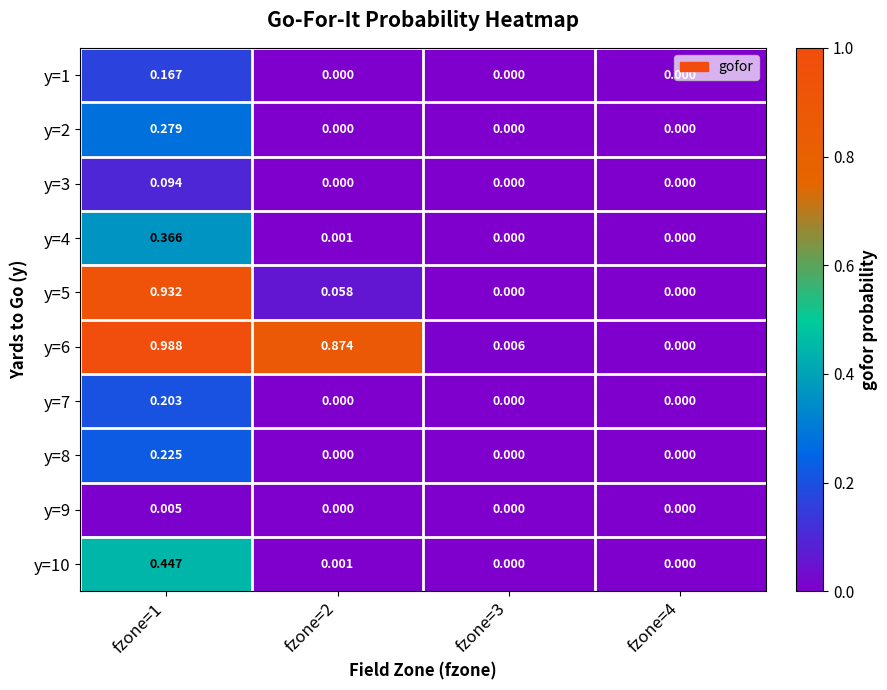

Reading left to right, extract all data points from this chart.

y=1: fzone=1=0.2	fzone=2=0.0	fzone=3=0.0	fzone=4=0.0
y=2: fzone=1=0.3	fzone=2=0.0	fzone=3=0.0	fzone=4=0.0
y=3: fzone=1=0.1	fzone=2=0.0	fzone=3=0.0	fzone=4=0.0
y=4: fzone=1=0.4	fzone=2=0.0	fzone=3=0.0	fzone=4=0.0
y=5: fzone=1=0.9	fzone=2=0.1	fzone=3=0.0	fzone=4=0.0
y=6: fzone=1=1.0	fzone=2=0.9	fzone=3=0.0	fzone=4=0.0
y=7: fzone=1=0.2	fzone=2=0.0	fzone=3=0.0	fzone=4=0.0
y=8: fzone=1=0.2	fzone=2=0.0	fzone=3=0.0	fzone=4=0.0
y=9: fzone=1=0.0	fzone=2=0.0	fzone=3=0.0	fzone=4=0.0
y=10: fzone=1=0.4	fzone=2=0.0	fzone=3=0.0	fzone=4=0.0